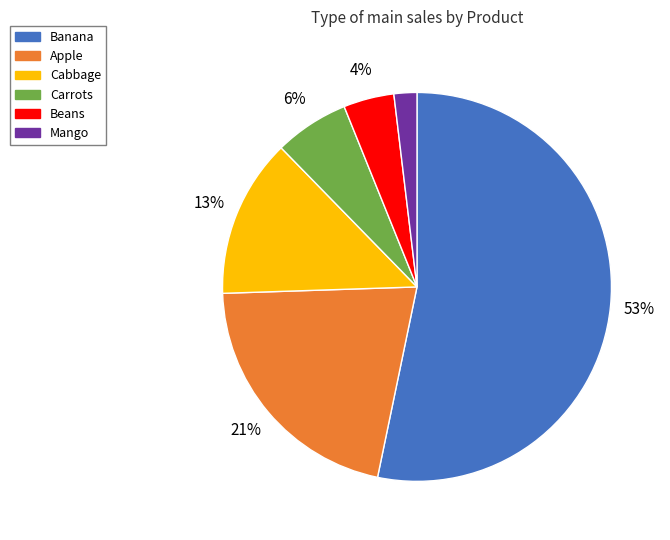

Rank the categories by value from lowest to highest.

Mango, Beans, Carrots, Cabbage, Apple, Banana